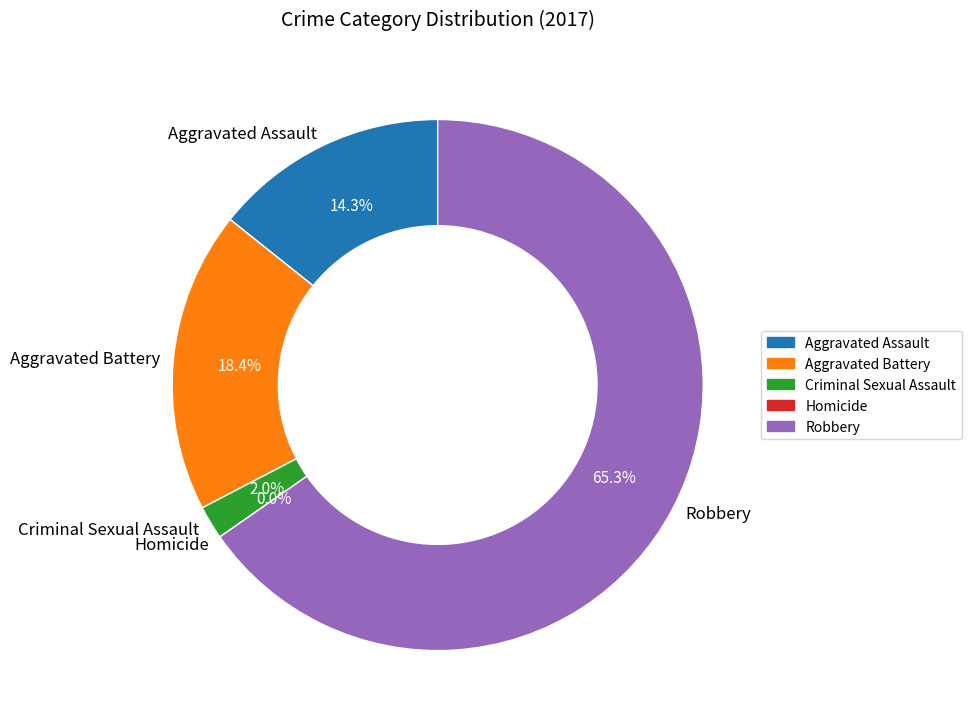

What is the ratio of the value at Criminal Sexual Assault to the value at Aggravated Assault?

0.1